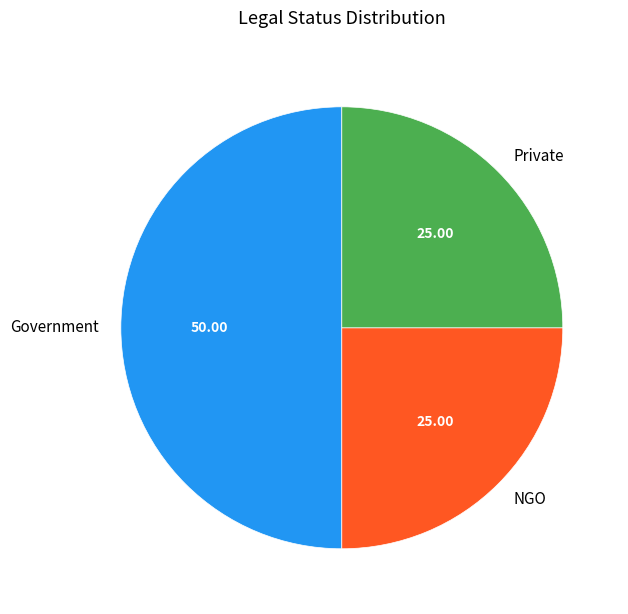

How many slices are in this pie chart?

3